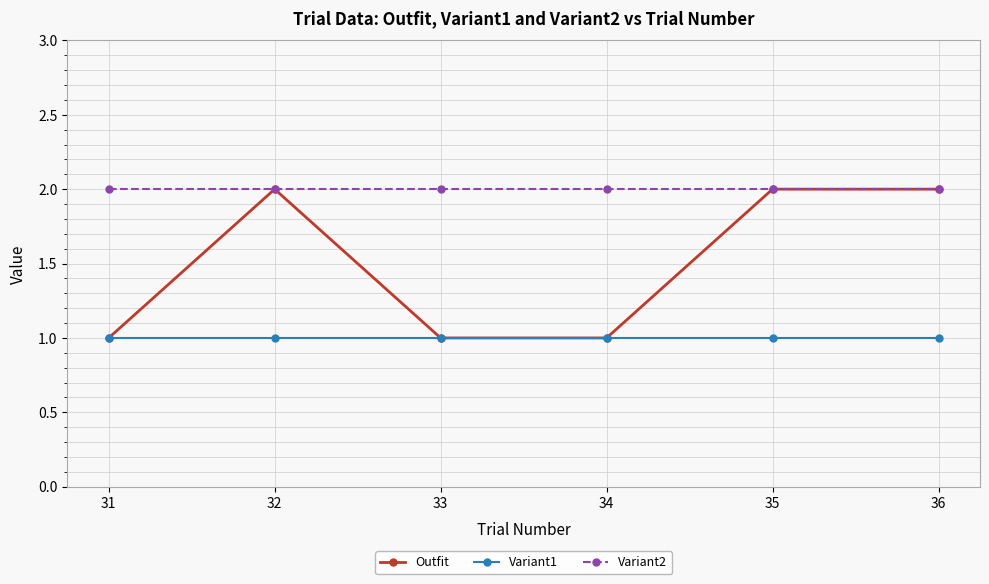

How many lines are shown in the chart?

3